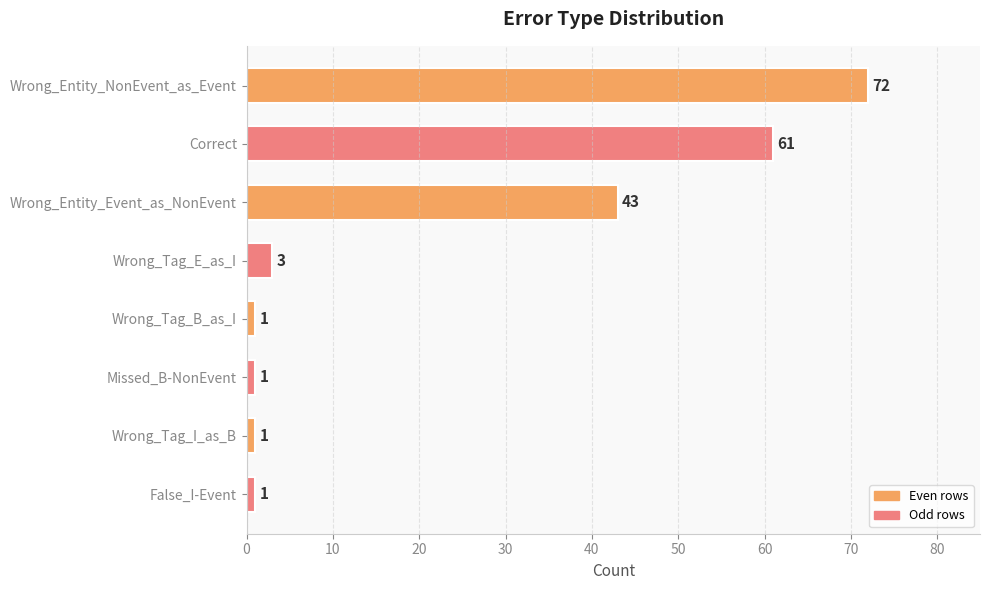

At which label is the value closest to 36?

Wrong_Entity_Event_as_NonEvent